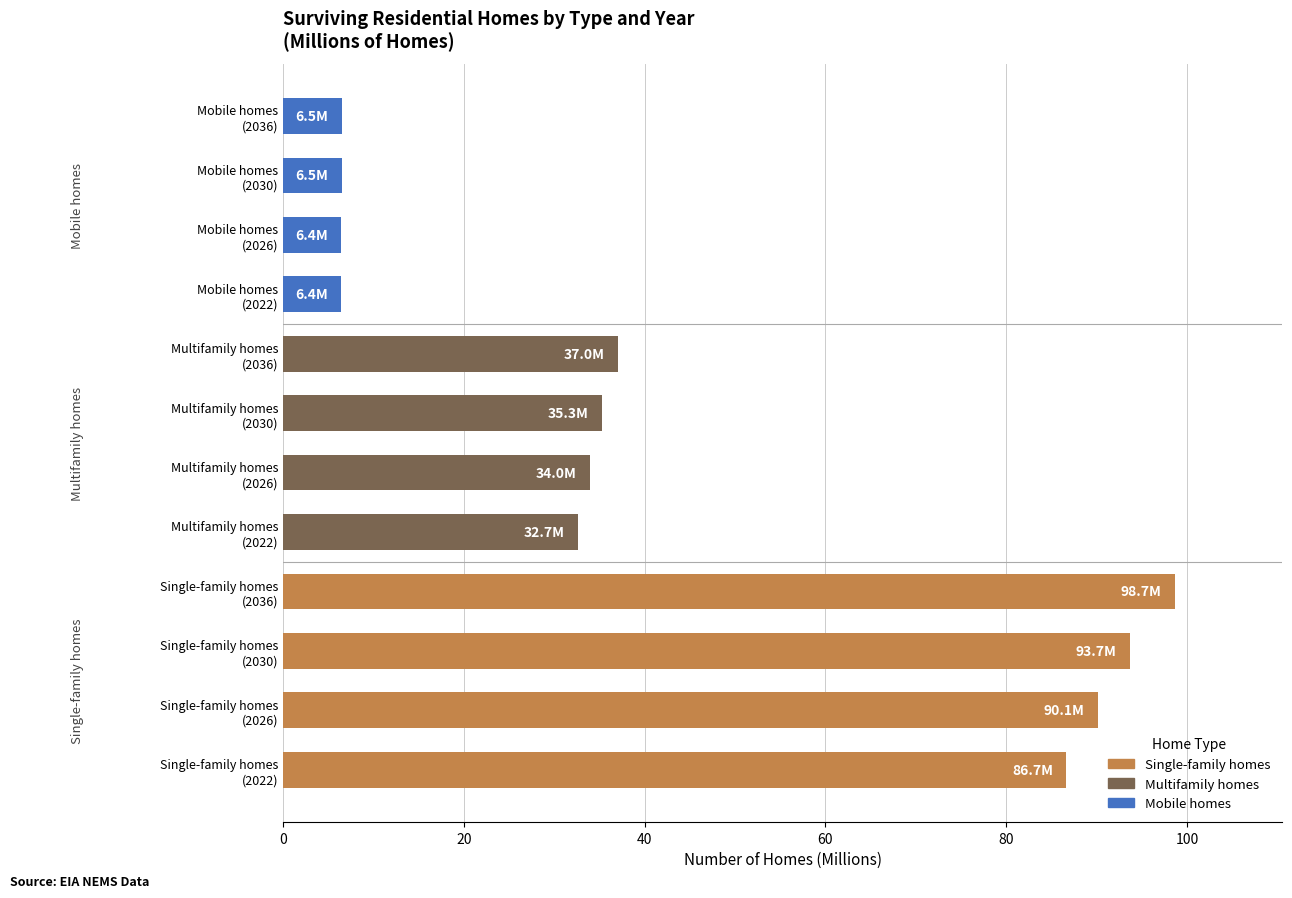

Count the number of categories in the chart.

12